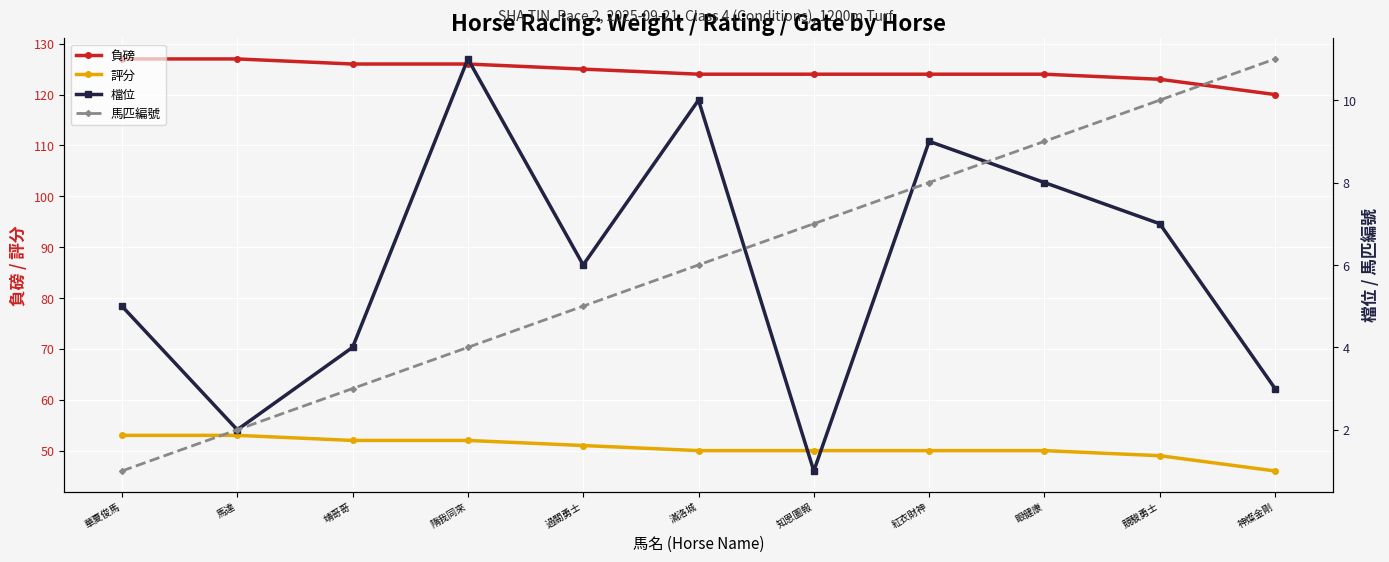

Which has a higher value, 華夏俊馬 or 隋我同來?

華夏俊馬